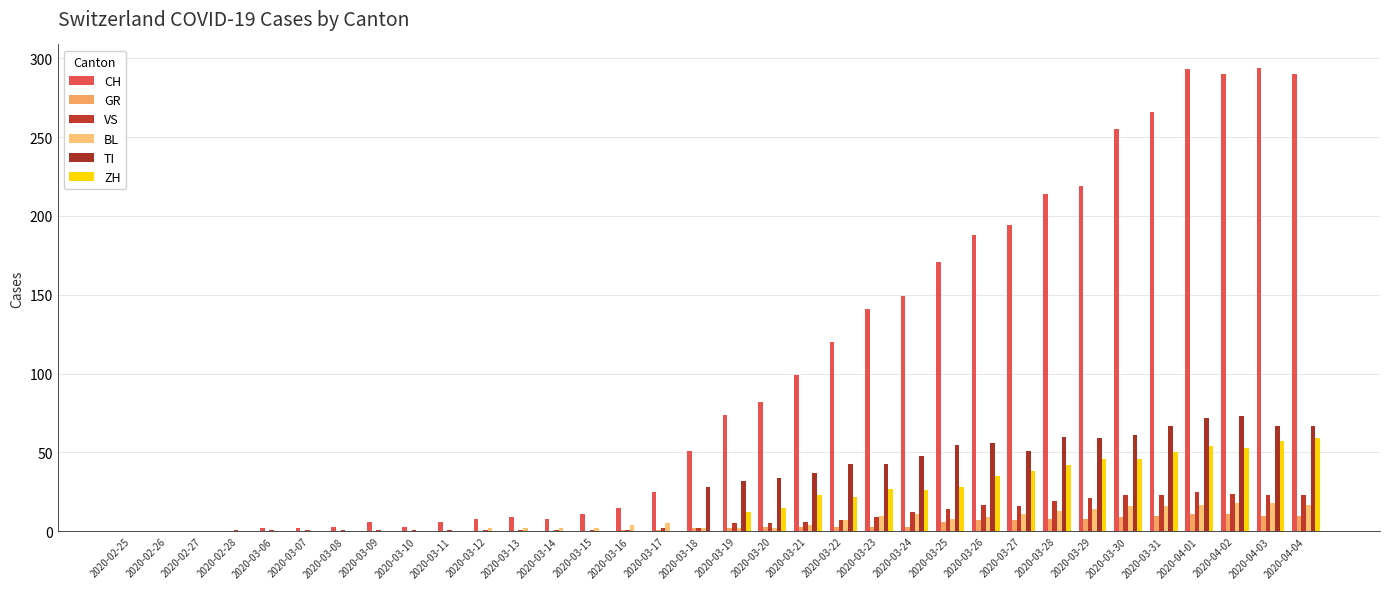

What is the total value across all series at 2020-04-02?

469